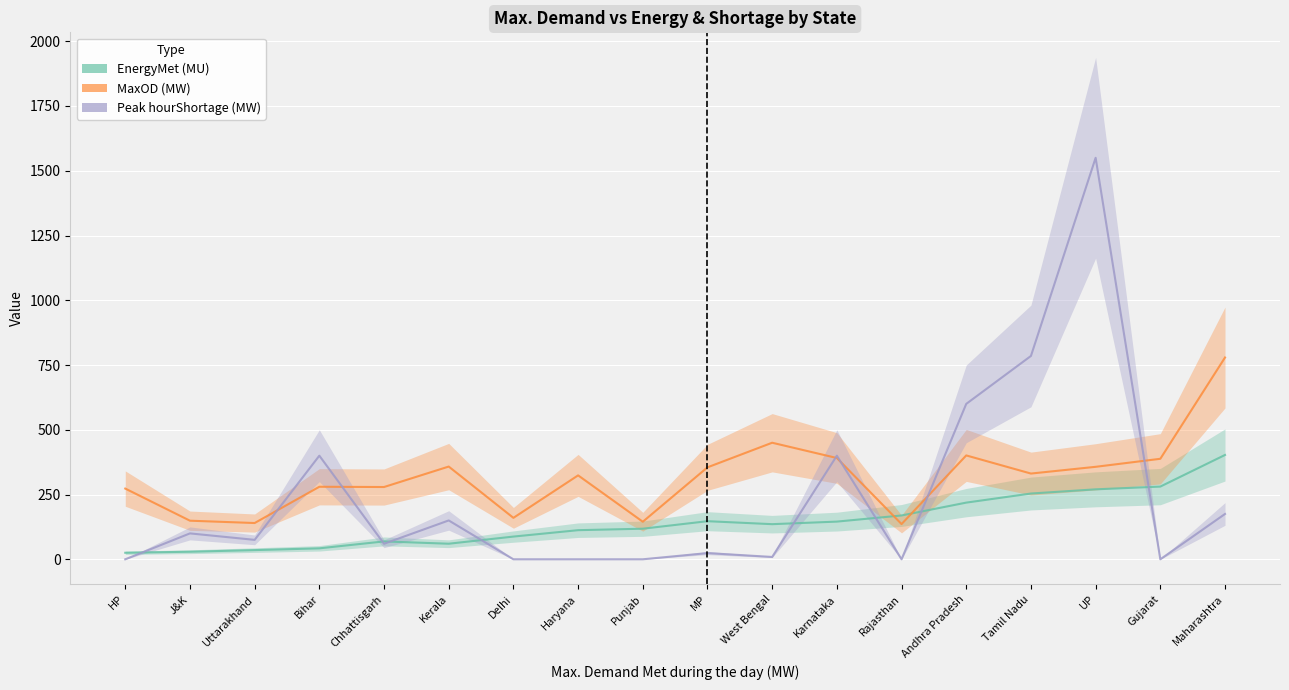

How many values in the MaxOD (MW) series are below 331?

9